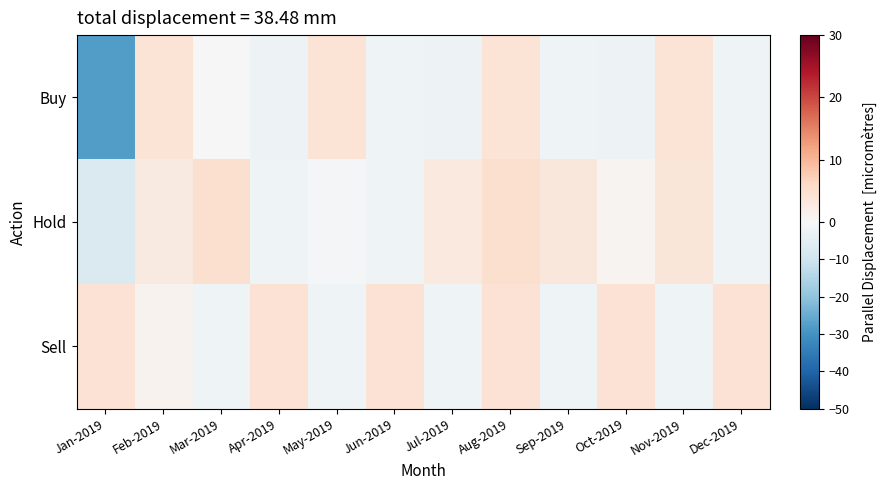

Rank the series at Sep-2019 from lowest to highest value.

Buy, Sell, Hold